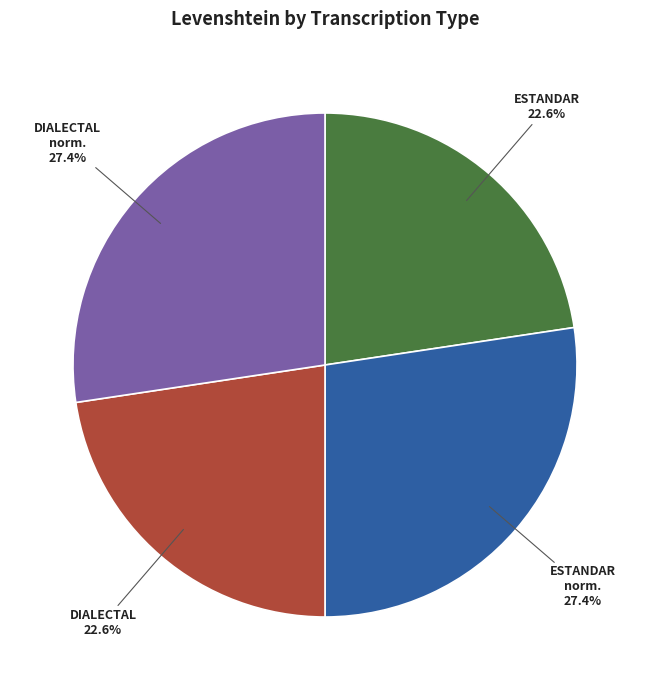

Count the number of slices in the pie.

4